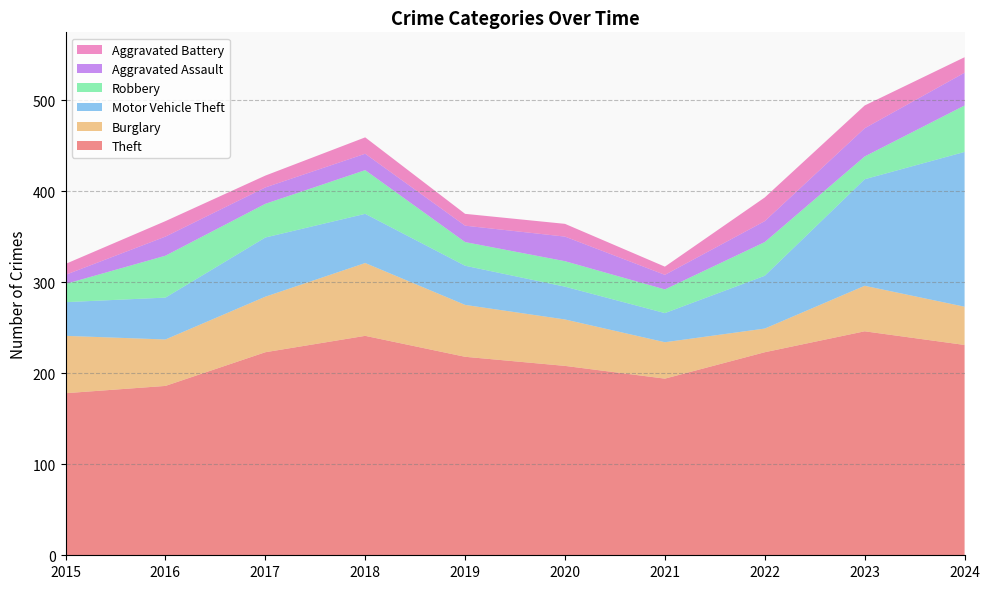

Reading left to right, what are all the values shown in this chart?

Theft: 178	186	223	241	218	208	194	223	246	231
Burglary: 63	51	61	80	57	51	40	26	50	42
Motor Vehicle Theft: 37	46	65	54	43	36	32	58	117	170
Robbery: 20	46	37	48	26	28	26	37	25	51
Aggravated Assault: 10	21	18	18	18	27	16	23	31	36
Aggravated Battery: 12	17	13	18	13	14	9	26	25	17